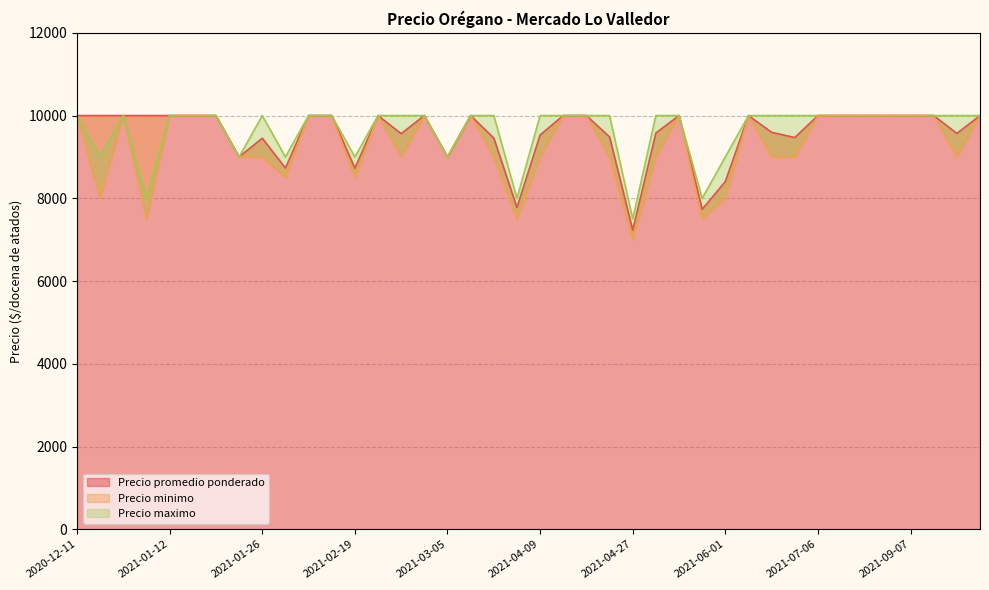

Does the chart display data point markers on the line(s)?

No